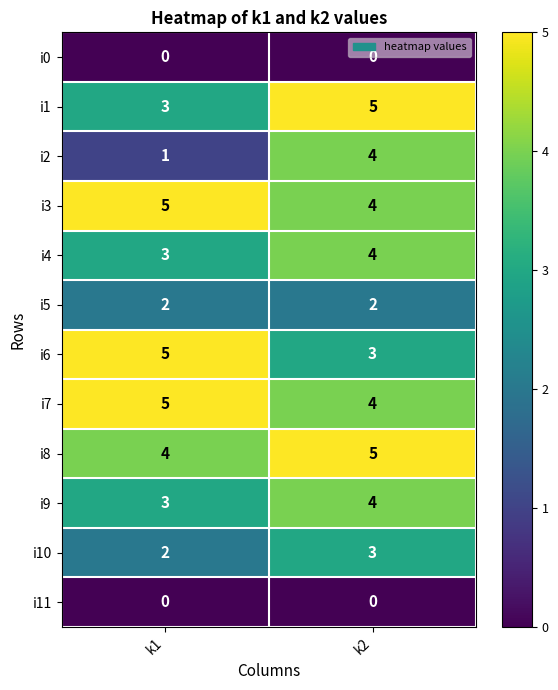

What is the greatest value displayed?

5